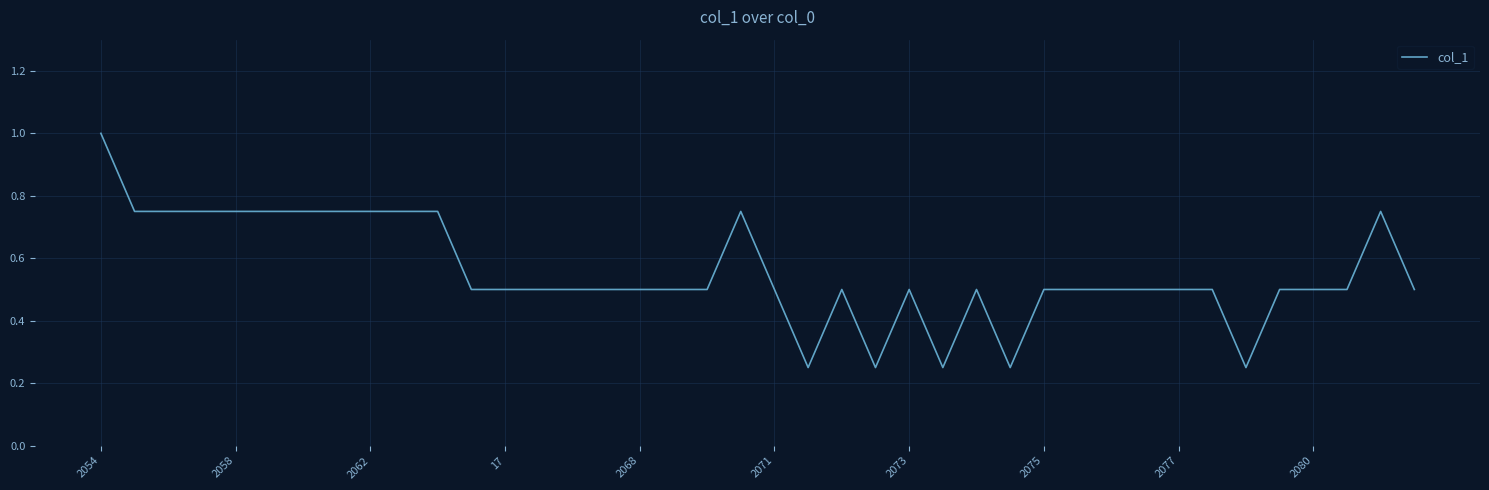

What is the greatest value displayed?

1.0